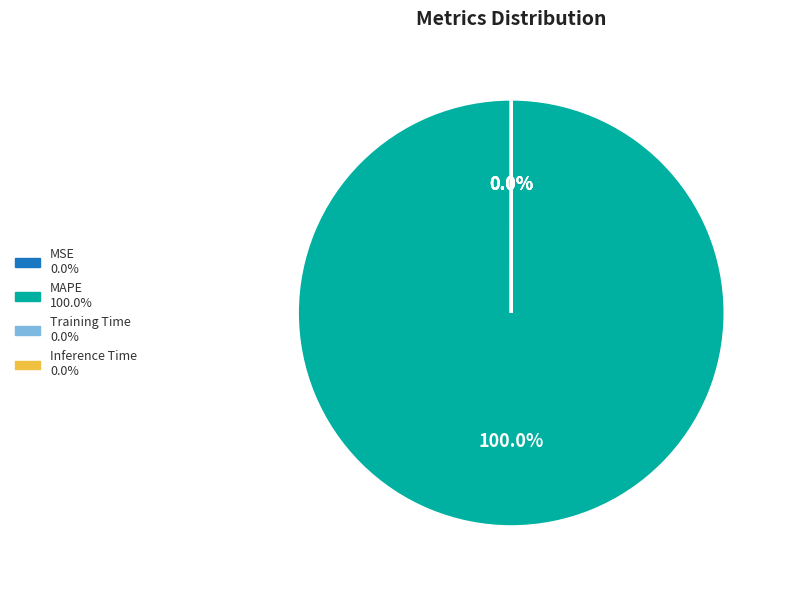

Is it true that MAPE is 100% of the pie?

True